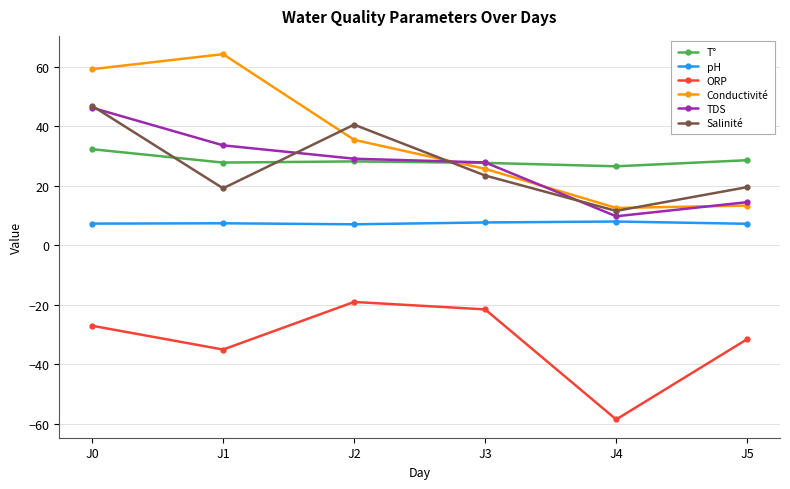

What is the approximate value of pH at J2?

7.1